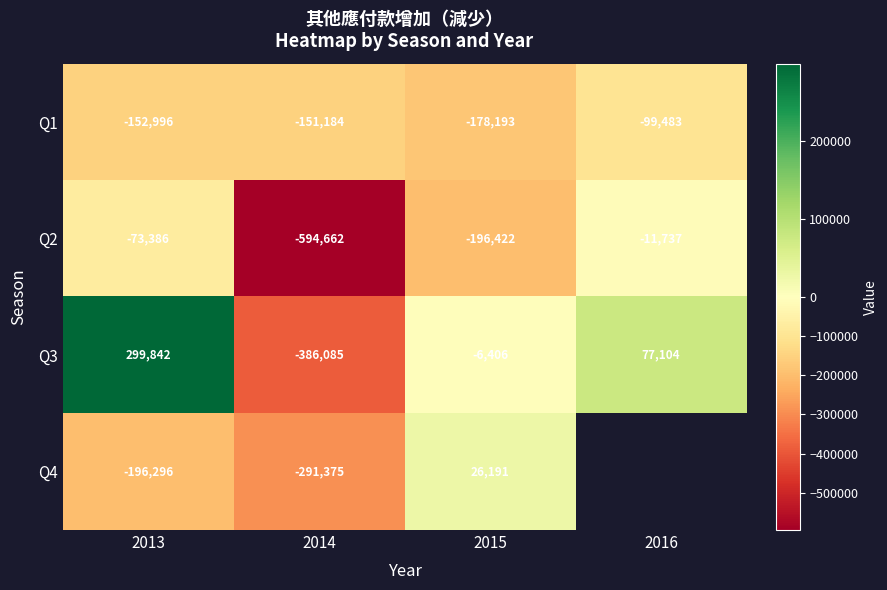

How many values in the Q2 series are below -73386?

2